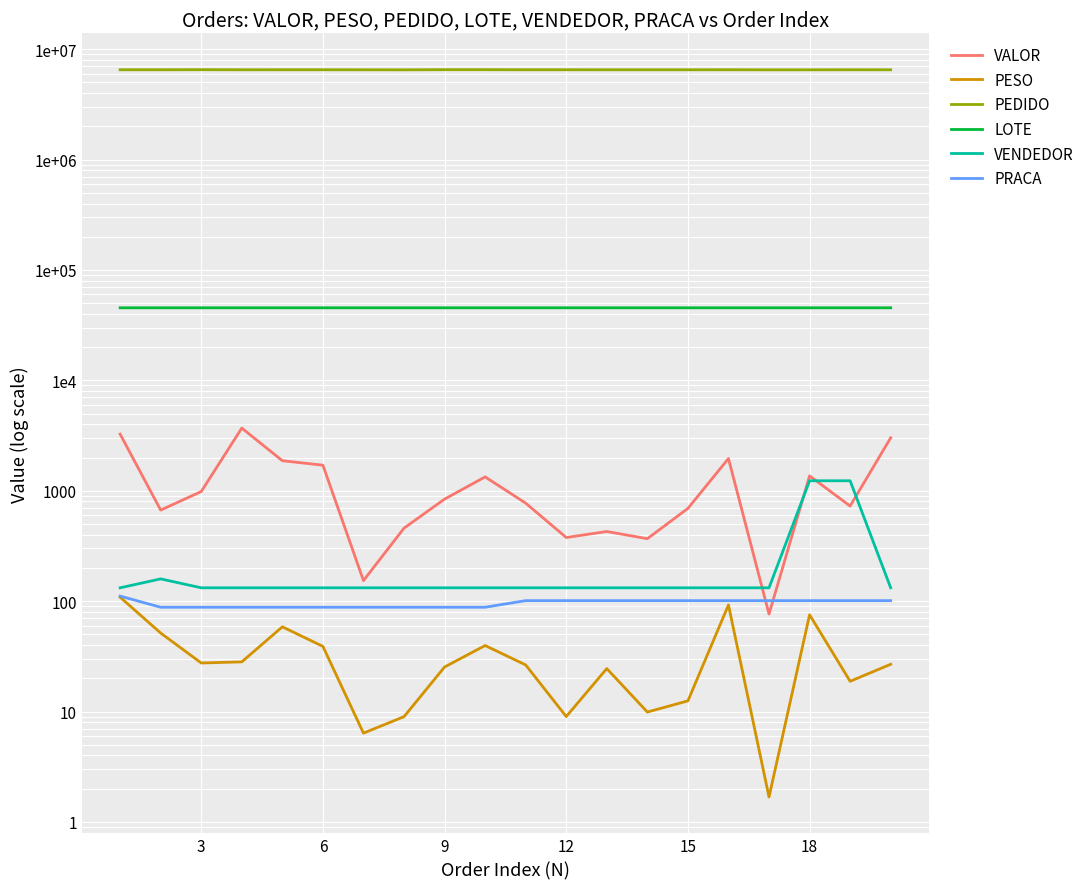

What is the lowest value of the PEDIDO series?

6502592.0